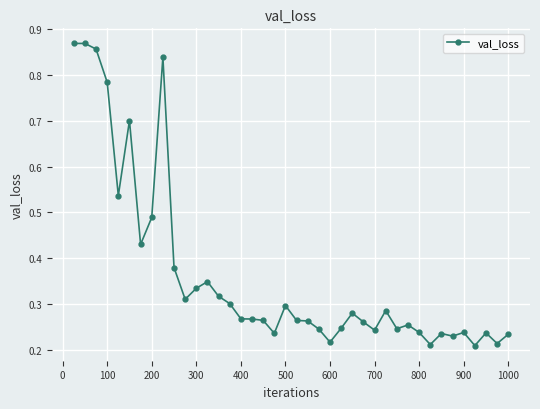

How many values are between 0 and 1?

40